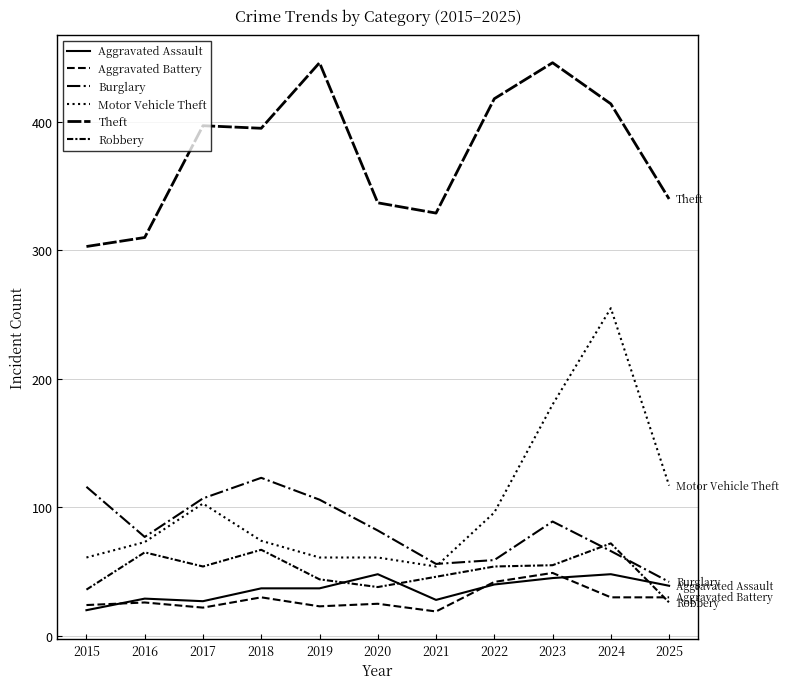

What is the average value of the Aggravated Battery series?

29